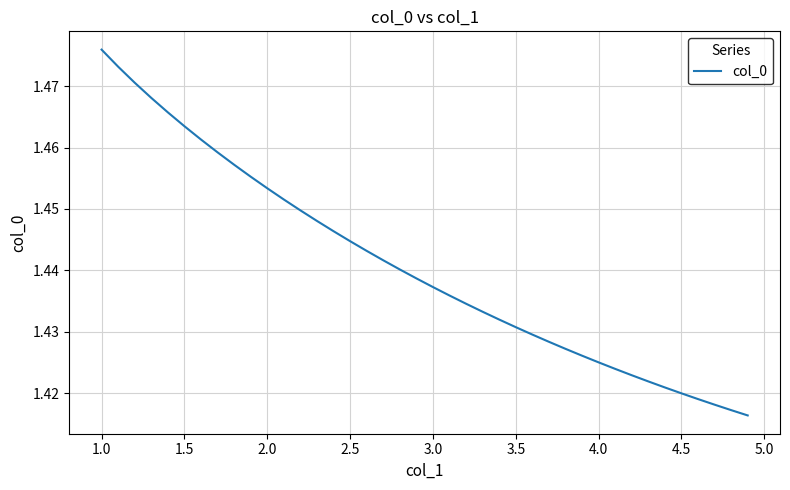

How many categories are shown in the chart?

40